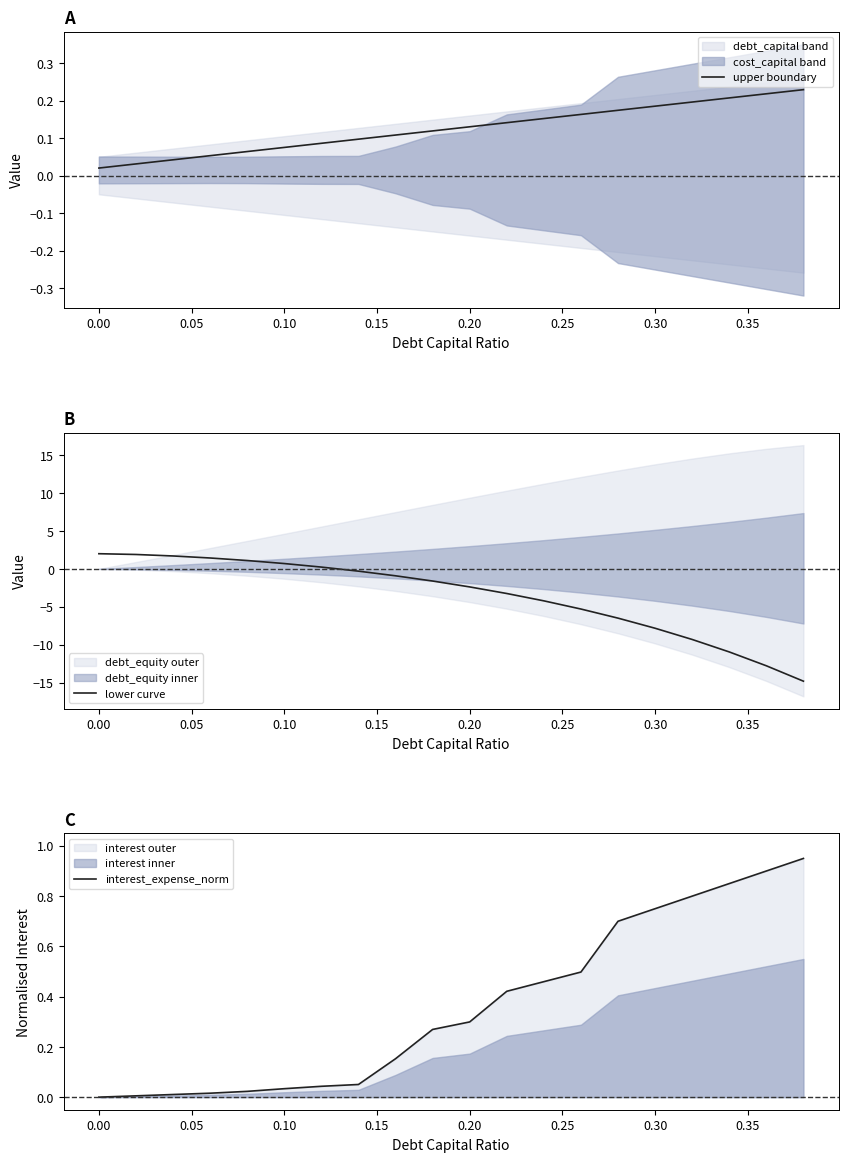

The lower curve series shows 2.0 at 0.00. True or false?

True